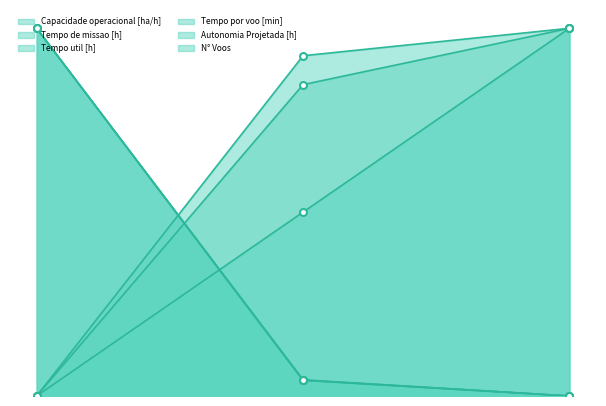

What is the value of the Autonomia Projetada [h] point at the 3rd from the left?

100.0